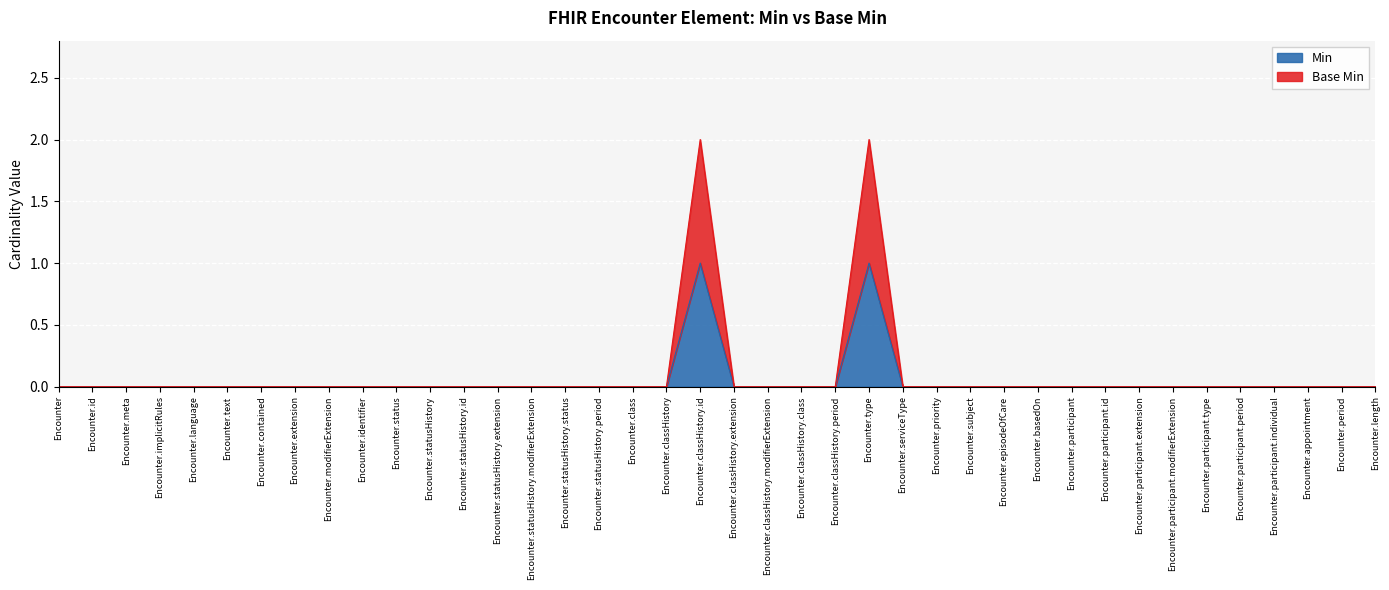

True or false: Base Min and Min intersect in this chart.

False